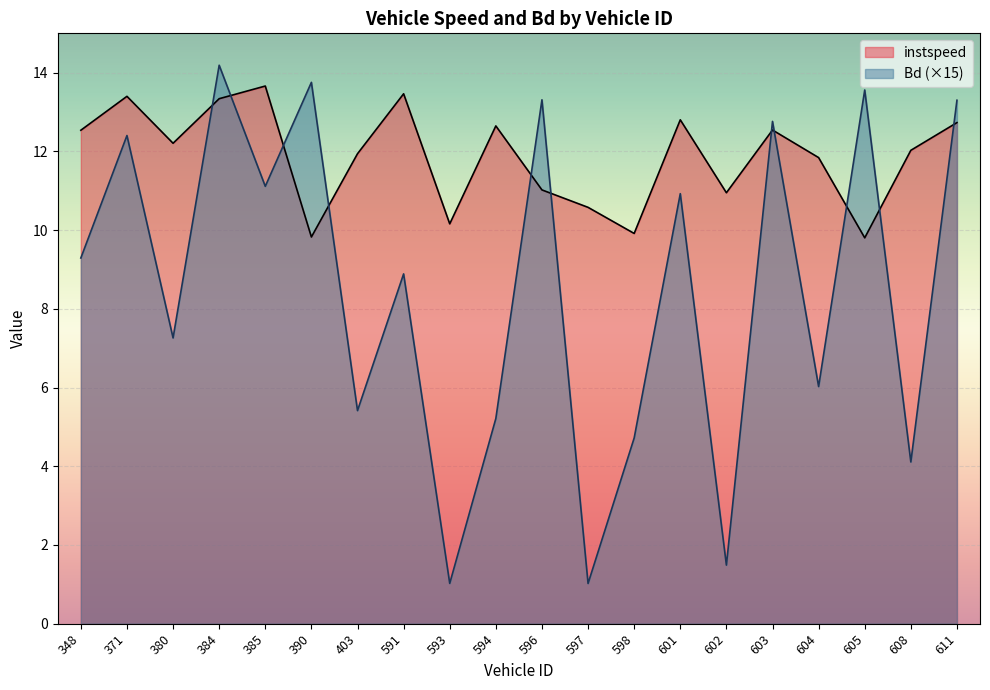

The value of instspeed at 598 is 15.1. True or false?

False